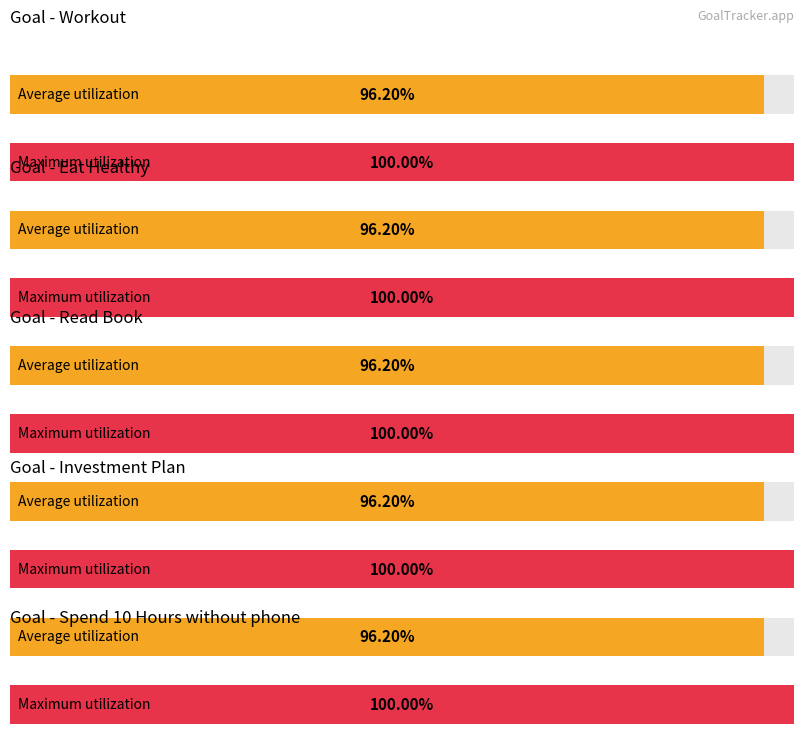

What position from the left is Eat Healthy?

2